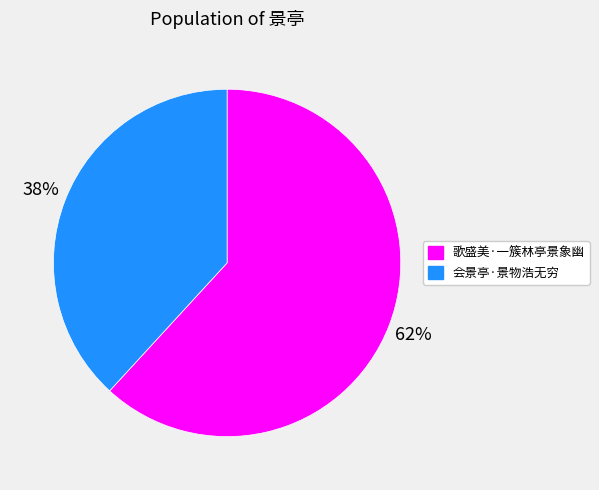

What percentage is the 歌盛美·一簇林亭景象幽 slice, to the nearest percent?

62%